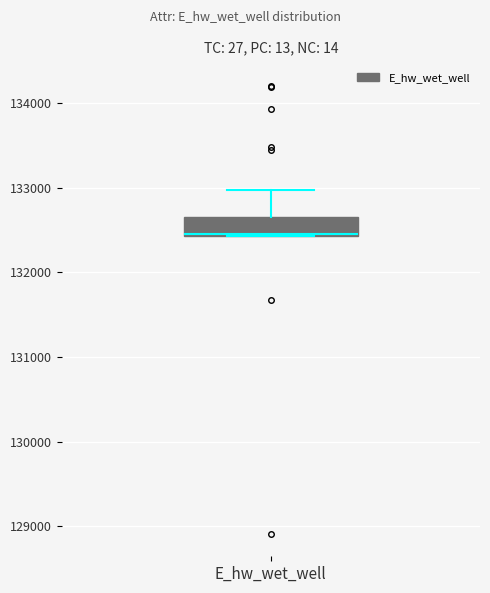

Where is the upper edge of the box for E_hw_wet_well on the y-axis? The values are not printed on the chart, so give them approximately, as read against the axis.

132600